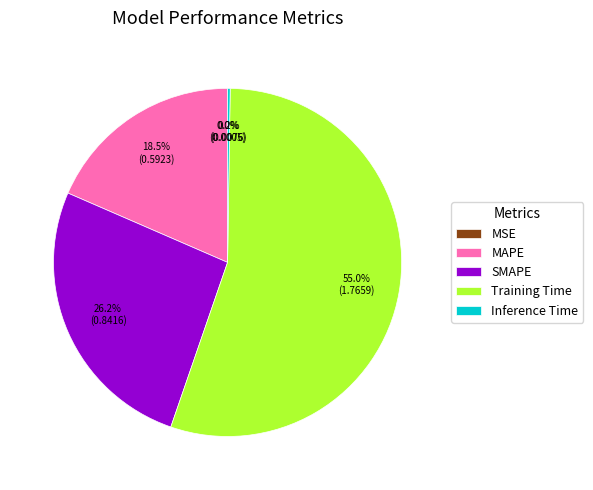

How much of the chart is everything except SMAPE?

73.8%